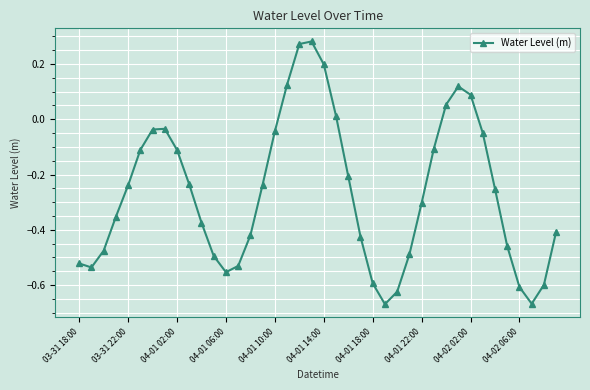

How many points are higher than both their immediate neighbors (excluding endpoints)?

3